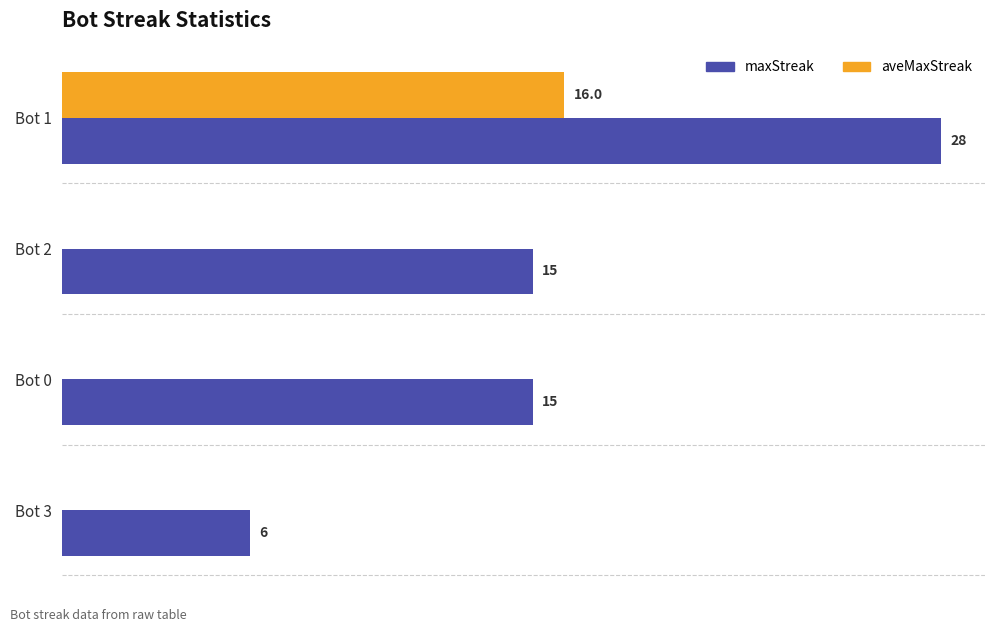

Which series has the largest total across all categories?

maxStreak